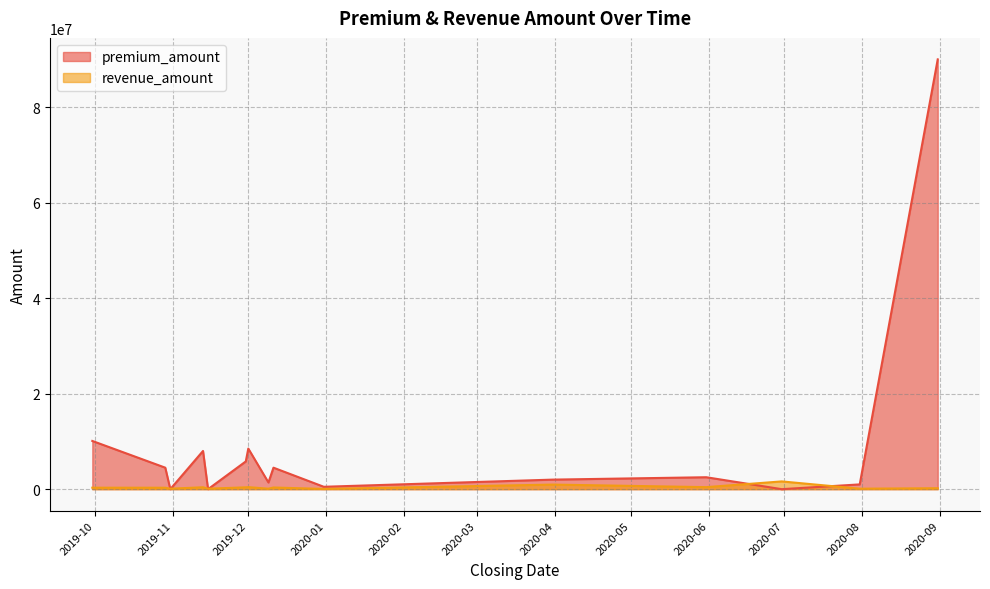

At which label is premium_amount closest to 45000000?

2019-09-30